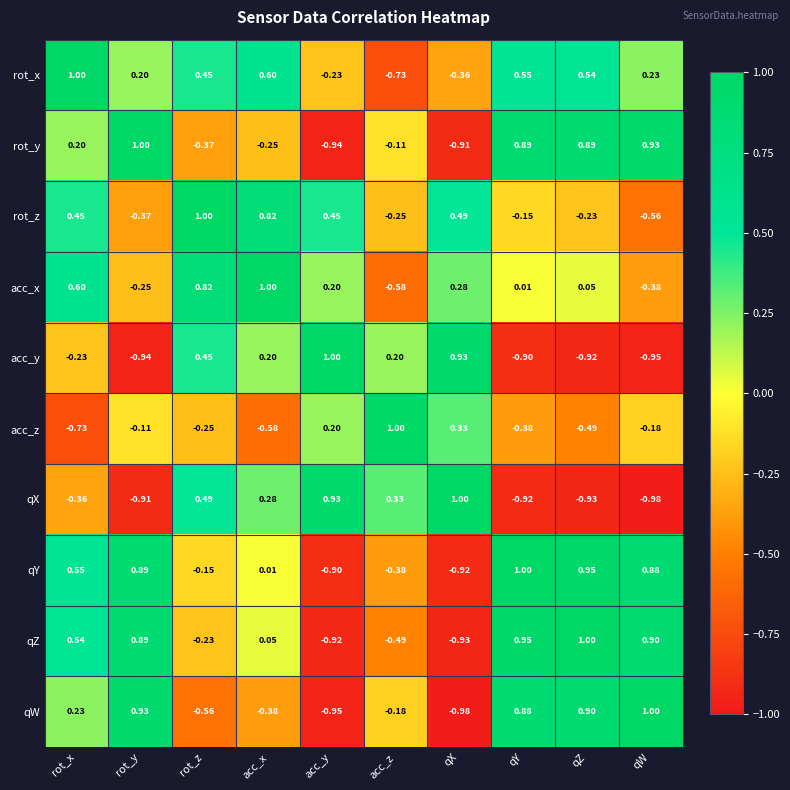

What is the total value across all series at qZ?

1.8